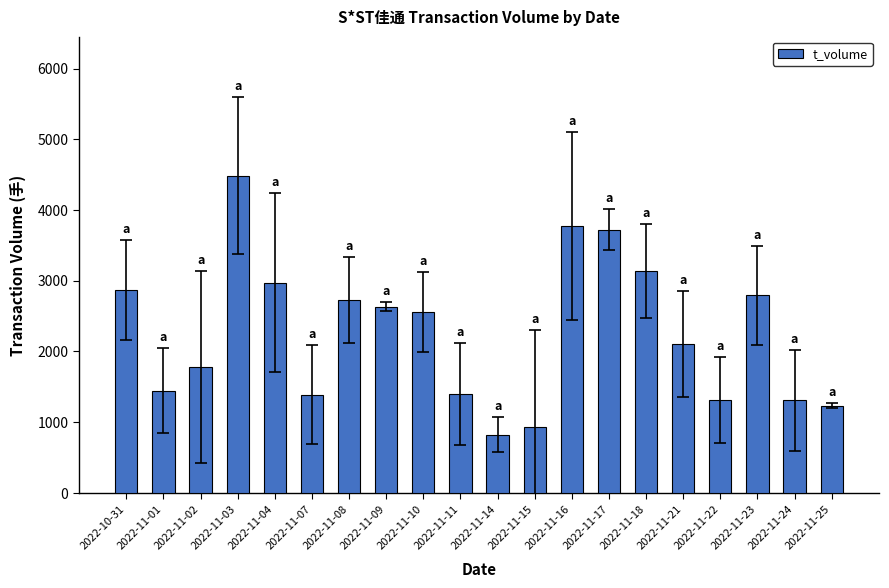

The value at 2022-11-18 is 3138. True or false?

True